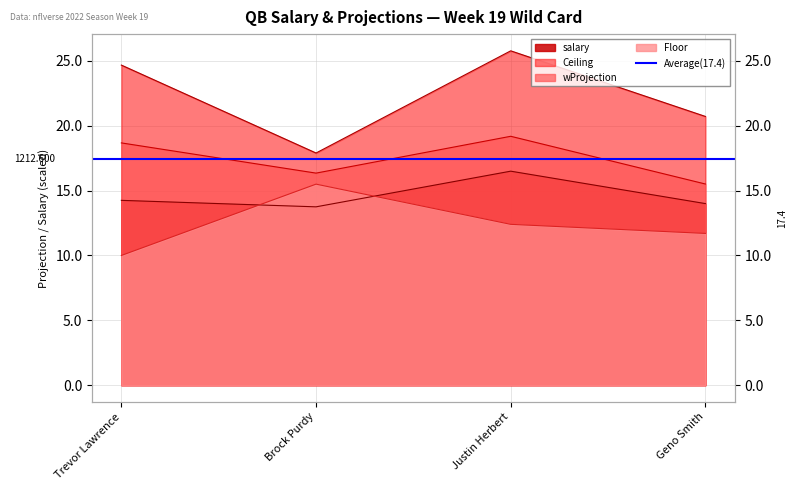

At which label does salary first exceed 14?

Trevor Lawrence